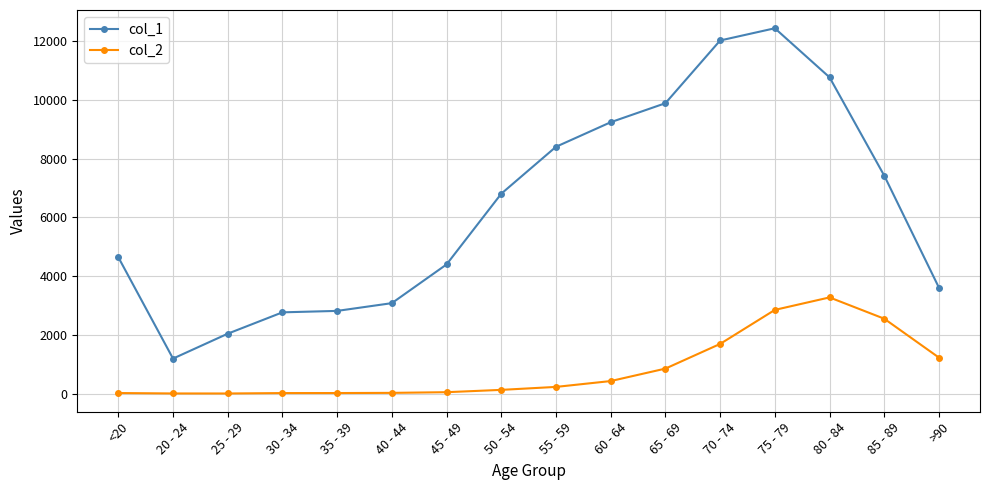

True or false: col_1 and col_2 intersect in this chart.

False